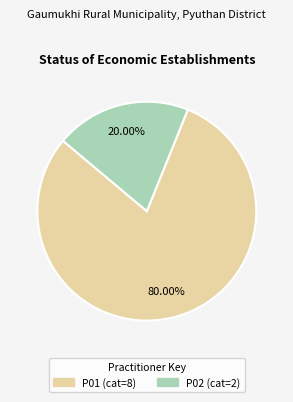

Count the number of slices in the pie.

2